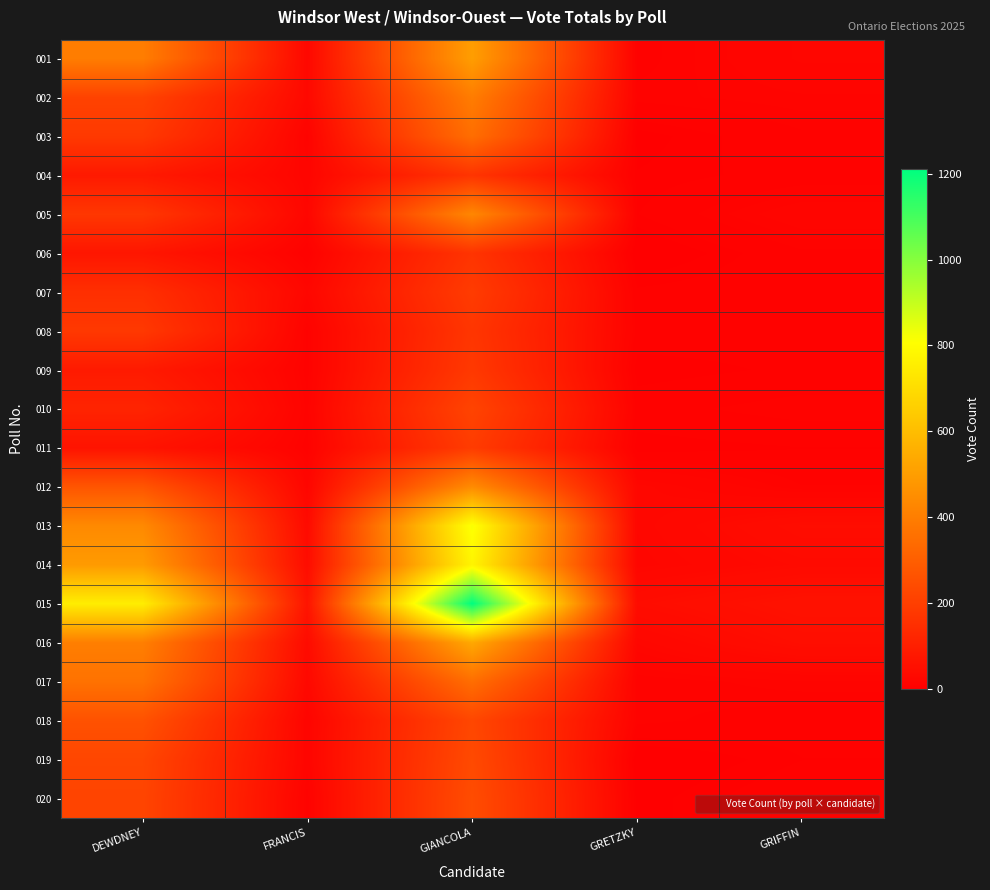

What is the spread (max minus min) of values at FRANCIS?

58